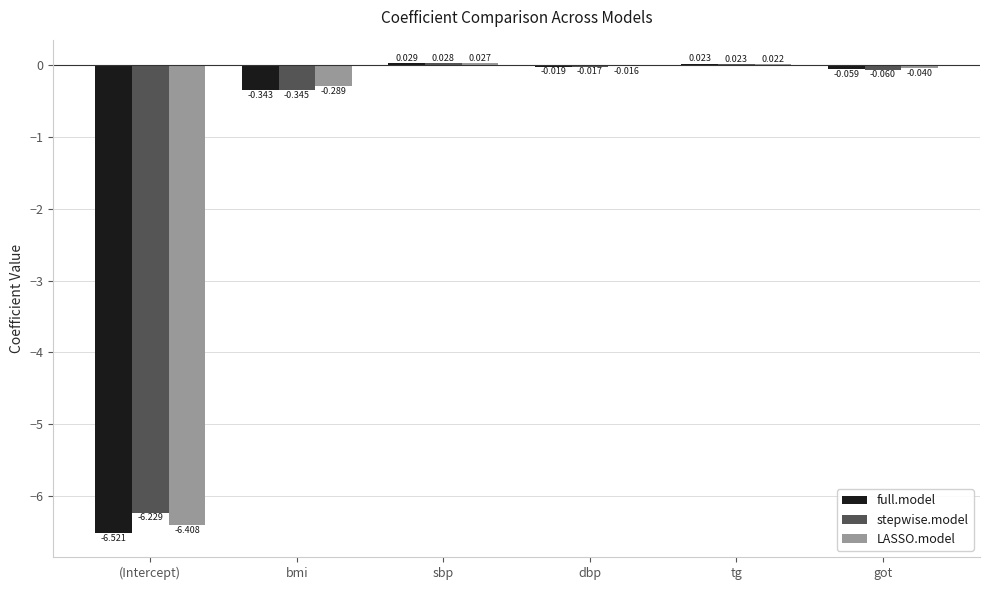

At which category does the chart reach its peak across all series?

sbp